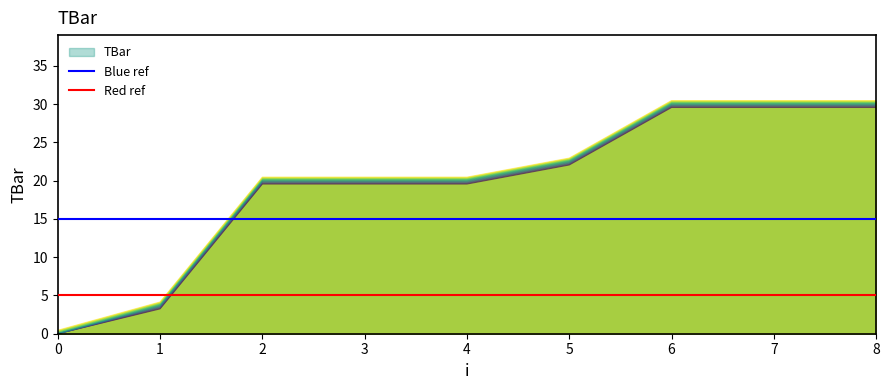

What is the maximum value for TBar?

30.0